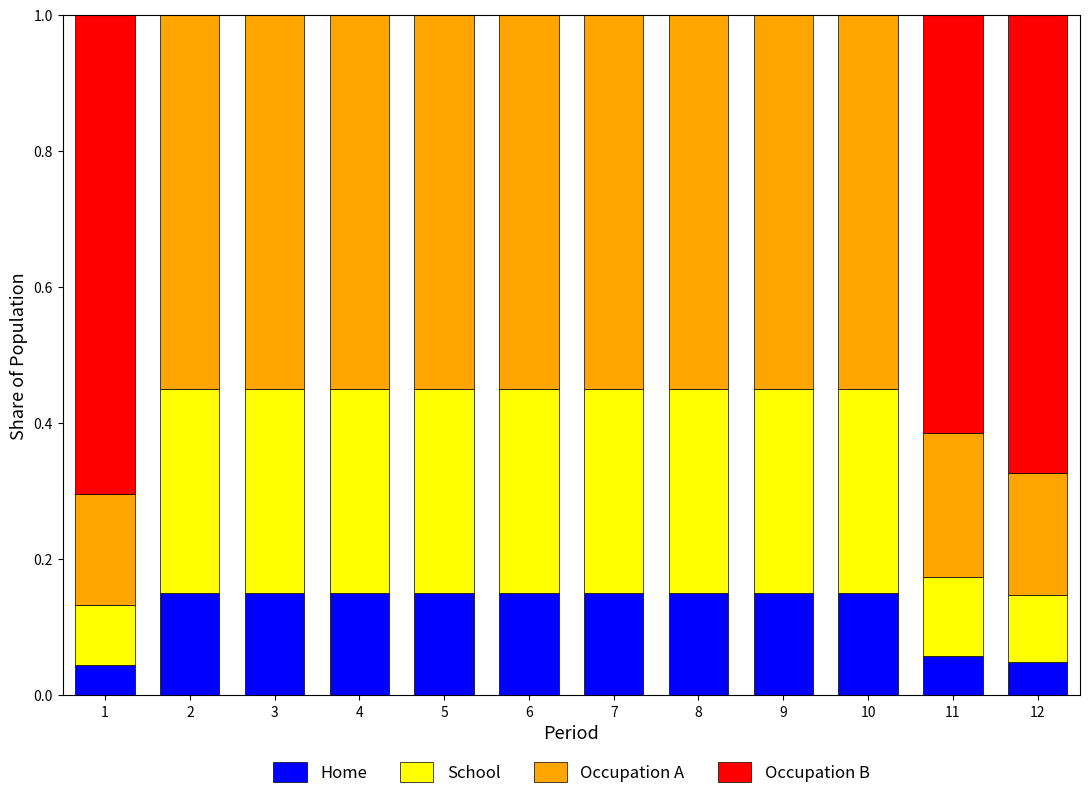

What is the total value across all series at 4?

1.0